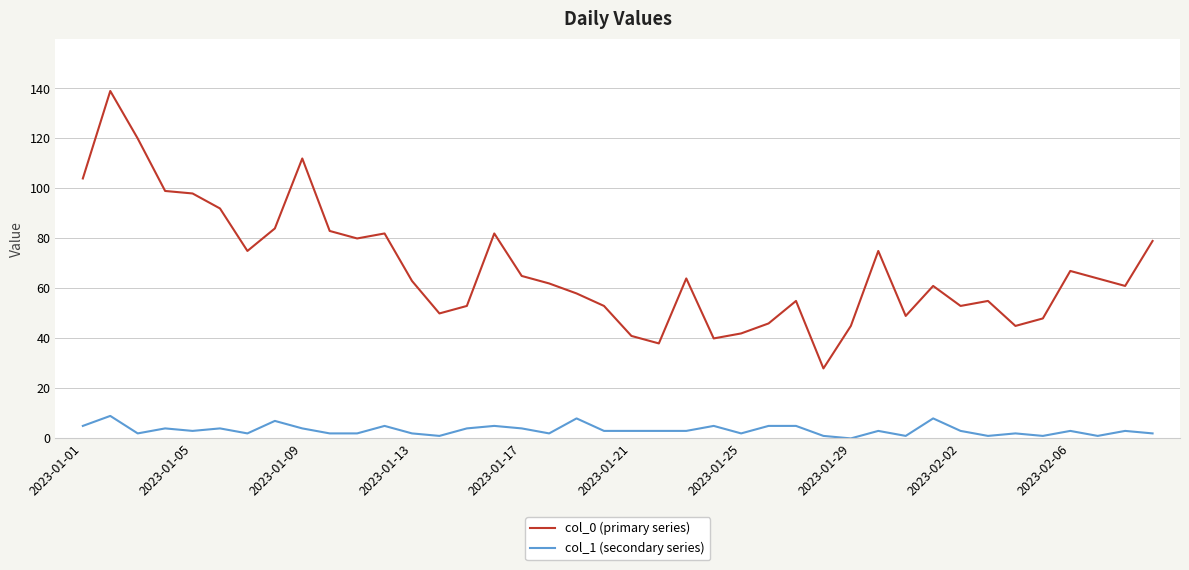

What are all the series names shown in the legend?

col_0 (primary series), col_1 (secondary series)